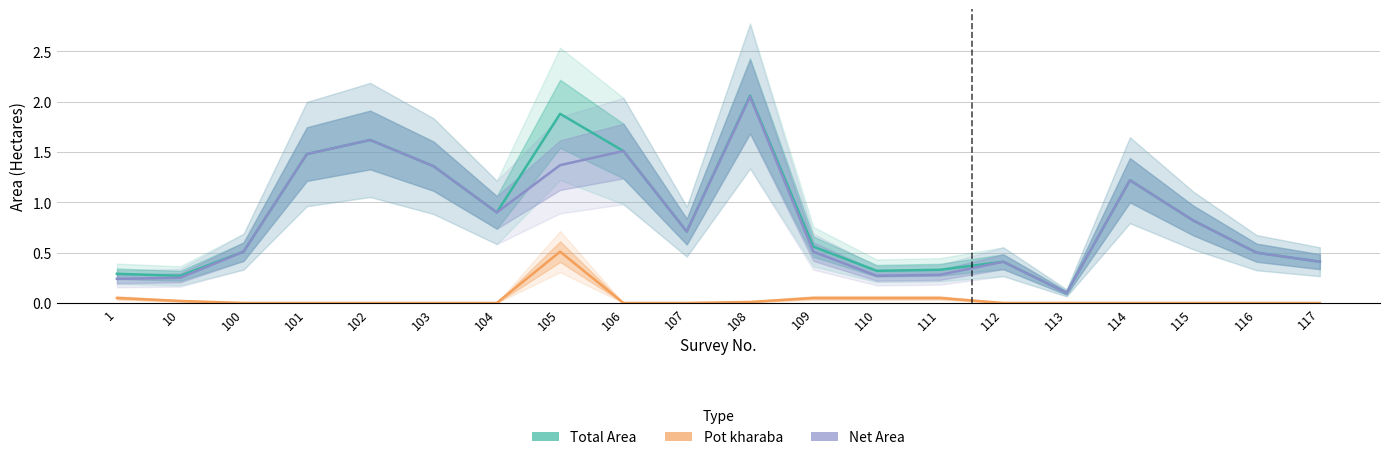

How many distinct data groups are displayed?

3